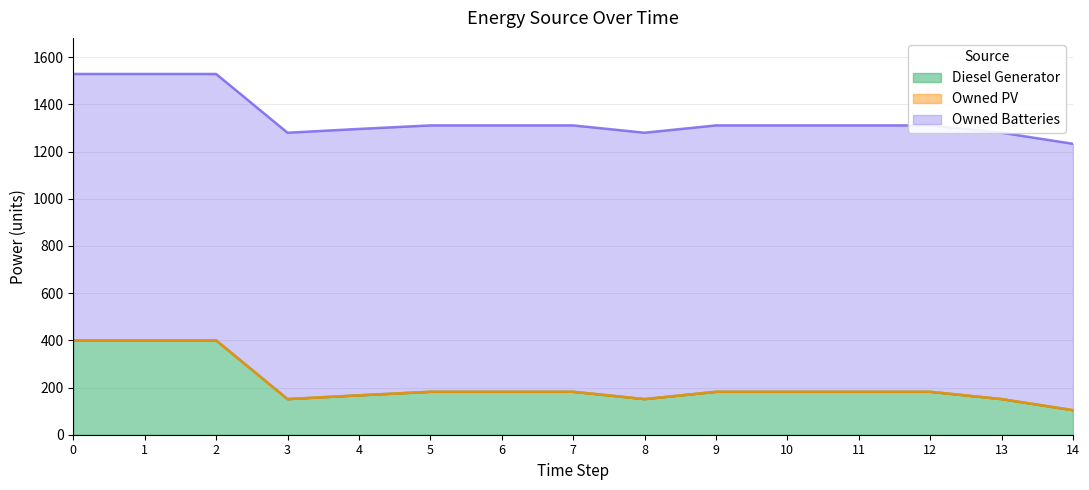

What is the highest value of the Diesel Generator series?

400